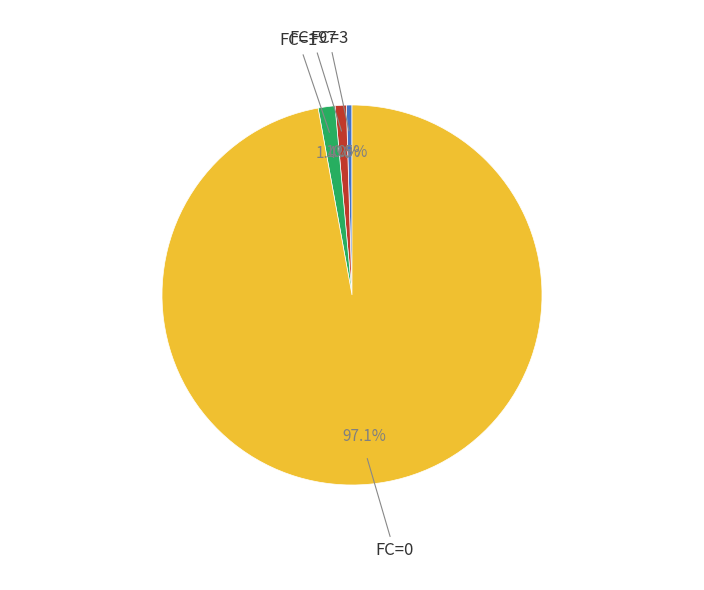

Does any single category account for the majority?

Yes